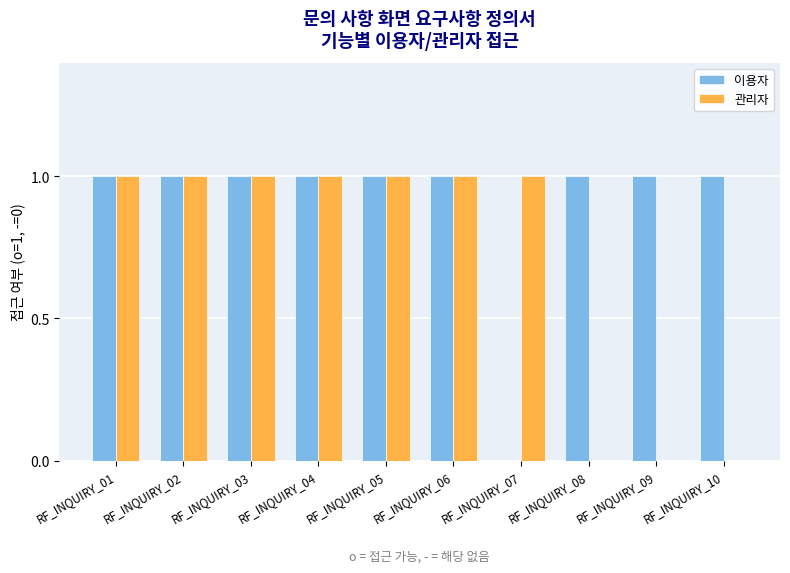

What is the maximum value shown in the chart?

1